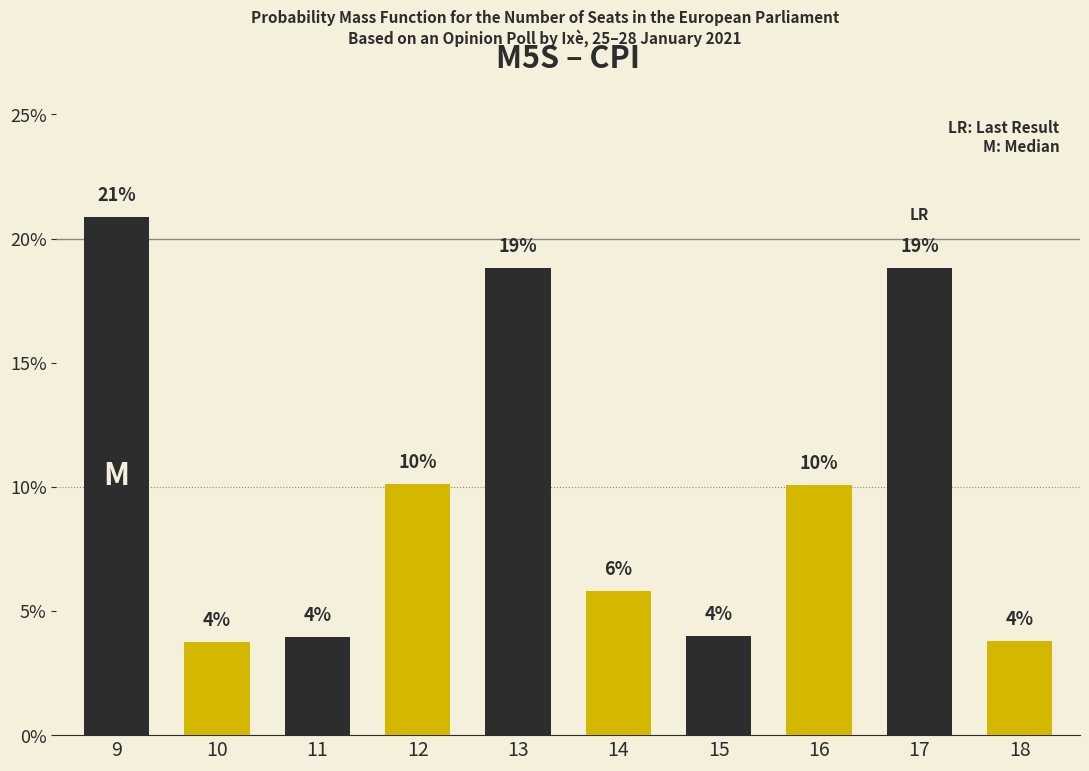

How many bars are there in total?

10